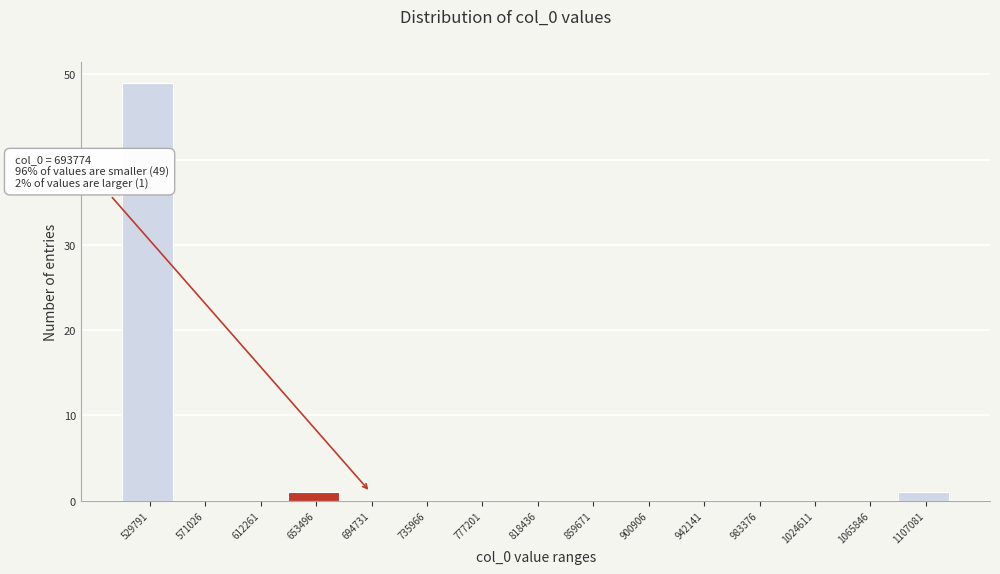

Reading left to right, what are all the values shown in this chart?

529791=49	571026=0	612261=0	653496=1	694731=0	735966=0	777201=0	818436=0	859671=0	900906=0	942141=0	983376=0	1024611=0	1065846=0	1107081=1